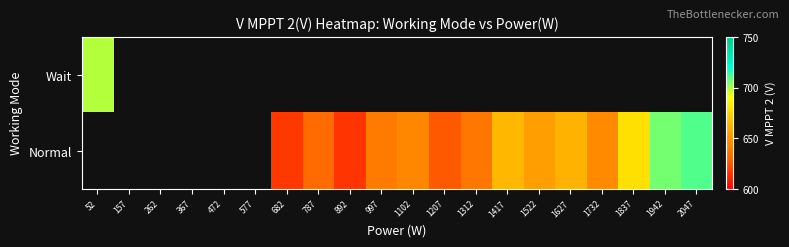

Which has a higher value, 1942 or 52?

52